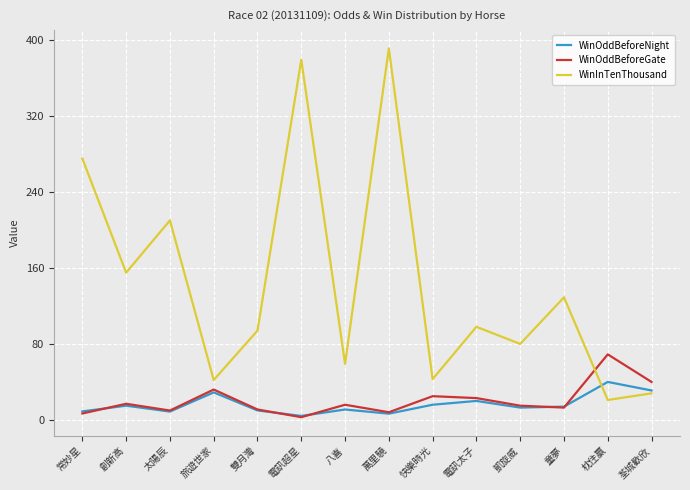

True or false: WinOddBeforeGate and WinInTenThousand cross at least once.

True